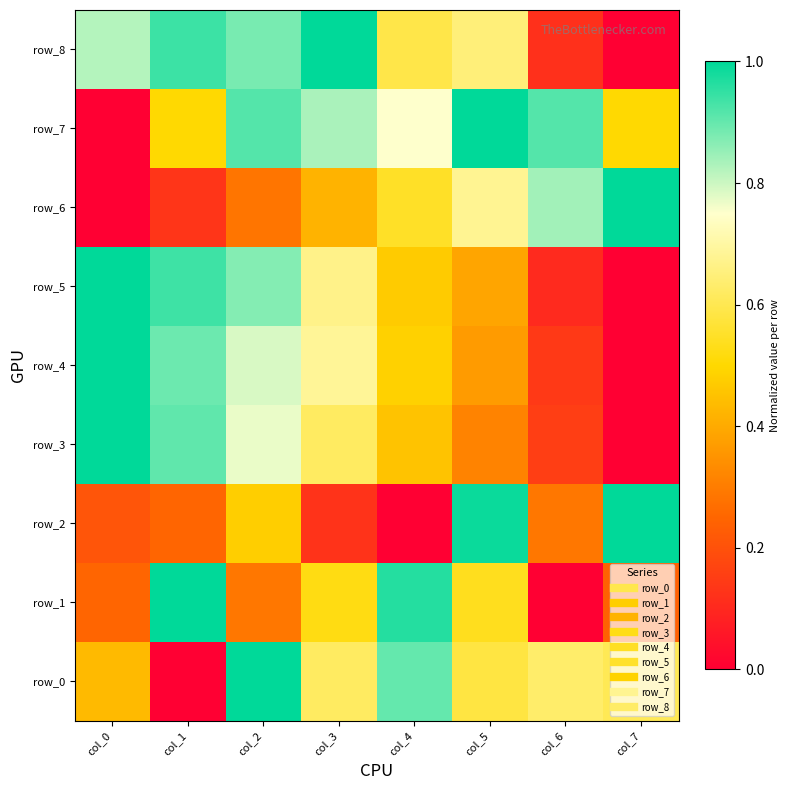

Reading right to left, list all the values displayed in this chart.

row_0: col_7=0.6	col_6=0.6	col_5=0.6	col_4=0.9	col_3=0.6	col_2=1.0	col_1=0.0	col_0=0.4
row_1: col_7=0.2	col_6=0.0	col_5=0.5	col_4=1.0	col_3=0.5	col_2=0.3	col_1=1.0	col_0=0.2
row_2: col_7=1.0	col_6=0.3	col_5=1.0	col_4=0.0	col_3=0.1	col_2=0.5	col_1=0.2	col_0=0.2
row_3: col_7=0.0	col_6=0.2	col_5=0.3	col_4=0.5	col_3=0.6	col_2=0.8	col_1=0.9	col_0=1.0
row_4: col_7=0.0	col_6=0.1	col_5=0.4	col_4=0.5	col_3=0.7	col_2=0.8	col_1=0.9	col_0=1.0
row_5: col_7=0.0	col_6=0.1	col_5=0.4	col_4=0.5	col_3=0.7	col_2=0.9	col_1=0.9	col_0=1.0
row_6: col_7=1.0	col_6=0.8	col_5=0.7	col_4=0.5	col_3=0.4	col_2=0.3	col_1=0.1	col_0=0.0
row_7: col_7=0.5	col_6=0.9	col_5=1.0	col_4=0.8	col_3=0.8	col_2=0.9	col_1=0.5	col_0=0.0
row_8: col_7=0.0	col_6=0.1	col_5=0.6	col_4=0.6	col_3=1.0	col_2=0.9	col_1=0.9	col_0=0.8